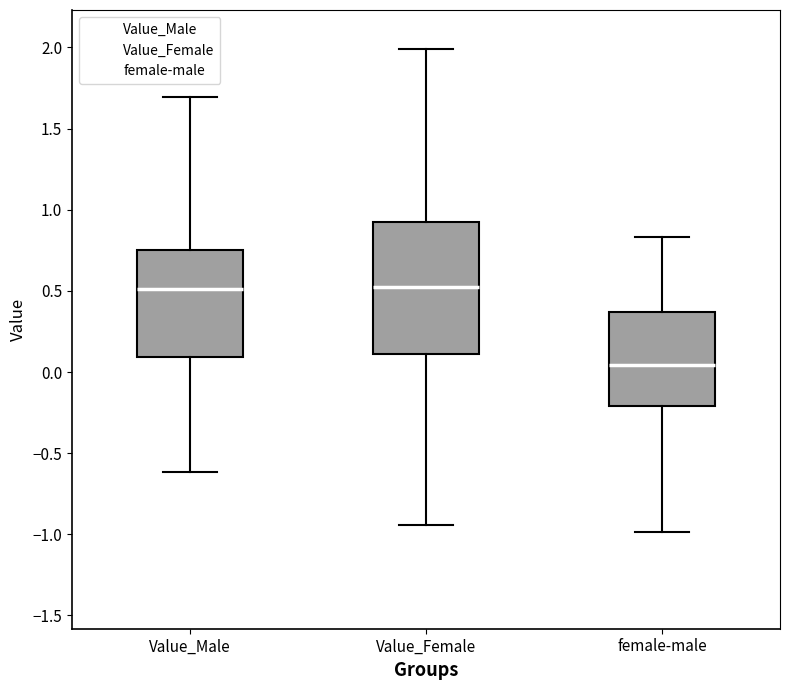

Reading left to right, read every box against the y-axis: the position of its median line, the range the box covers, and the ends of its whiskers. The values are not printed on the chart, so give them approximately, as read against the axis.

Value_Male: median 0.50, box 0.10 to 0.75, whiskers -0.60 to 1.70
Value_Female: median 0.50, box 0.10 to 0.90, whiskers -0.95 to 2.00
female-male: median 0.05, box -0.20 to 0.35, whiskers -1.00 to 0.85